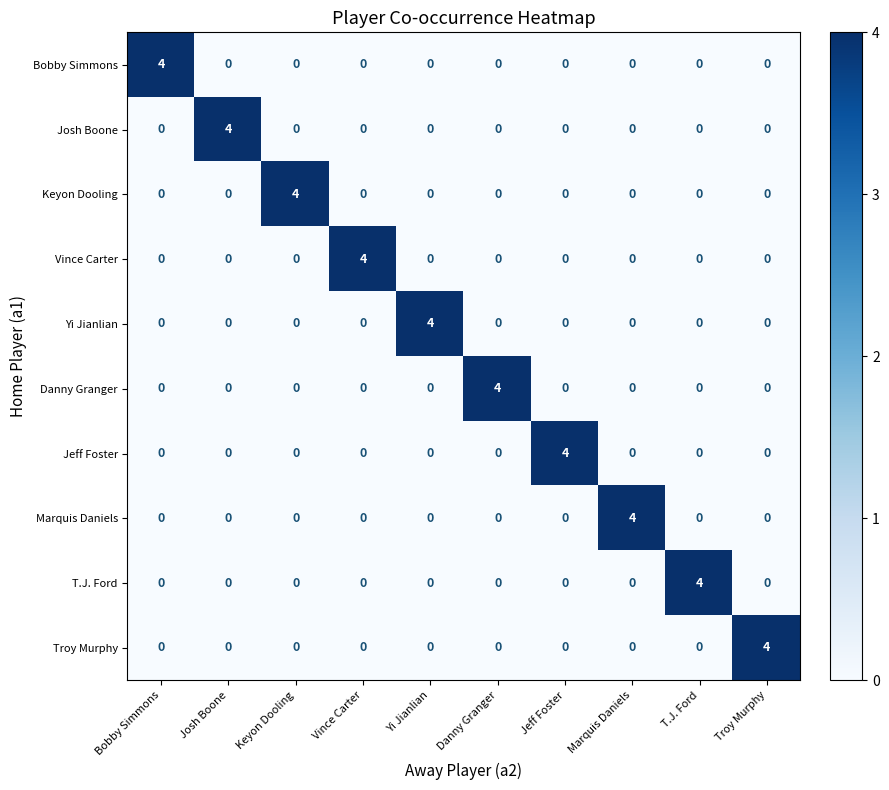

What is the spread (max minus min) of values at Keyon Dooling?

4